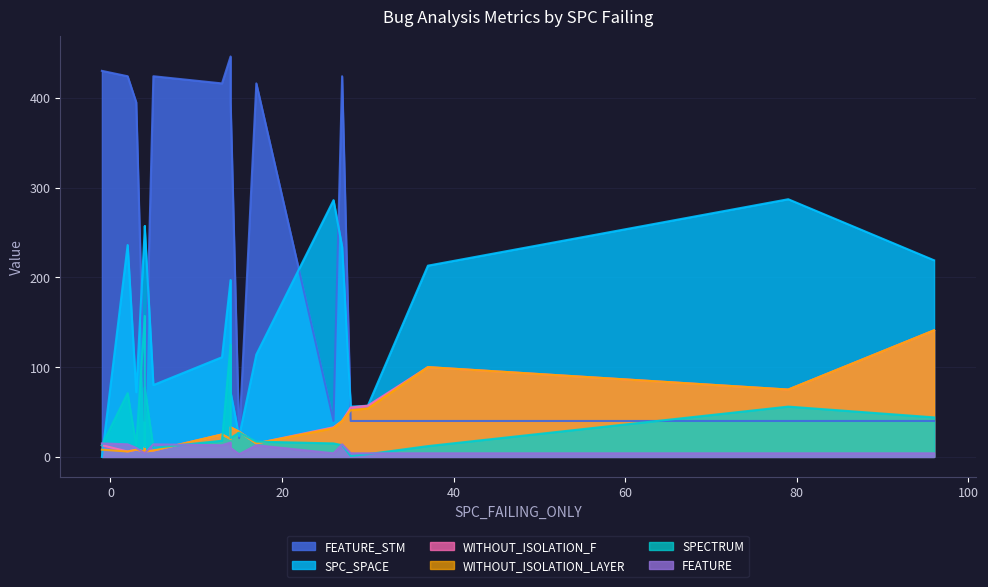

Is the value of SPECTRUM at 18 greater than the value of WITHOUT_ISOLATION_LAYER at 19?

No